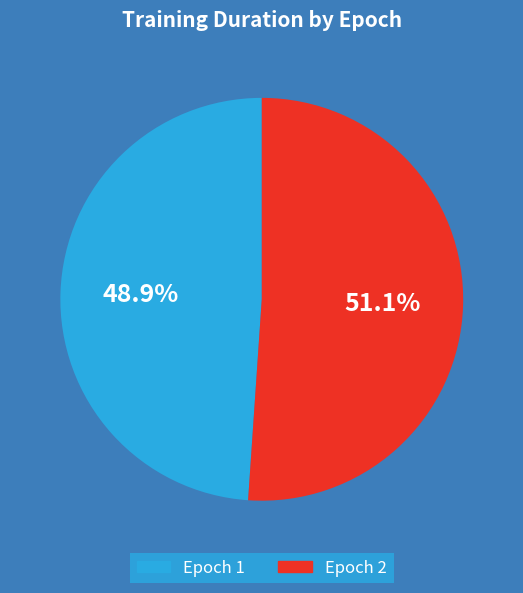

Does any single category account for the majority?

Yes